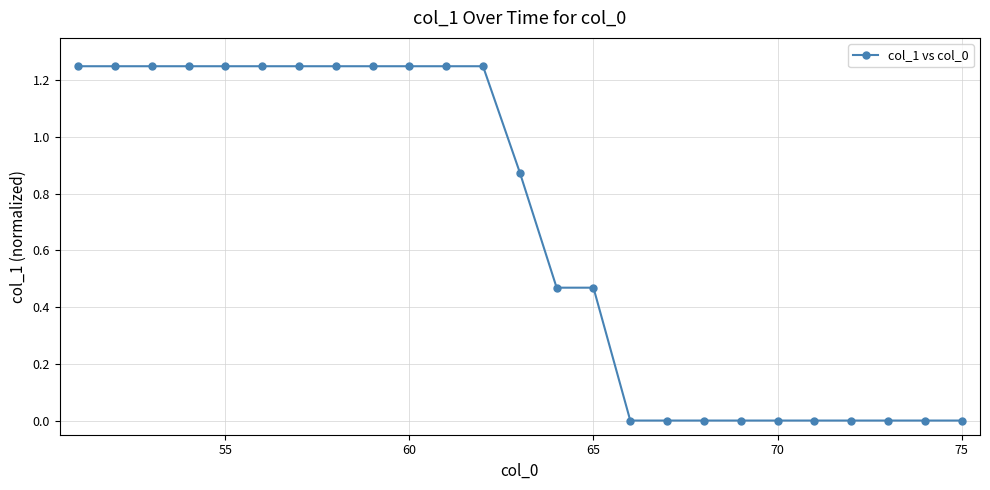

What is the sum of all values?

16.8